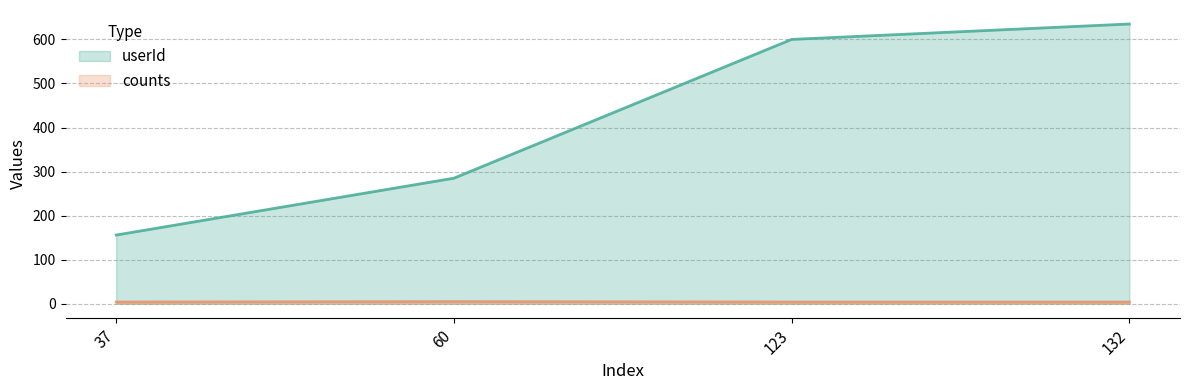

True or false: counts and userId intersect in this chart.

False